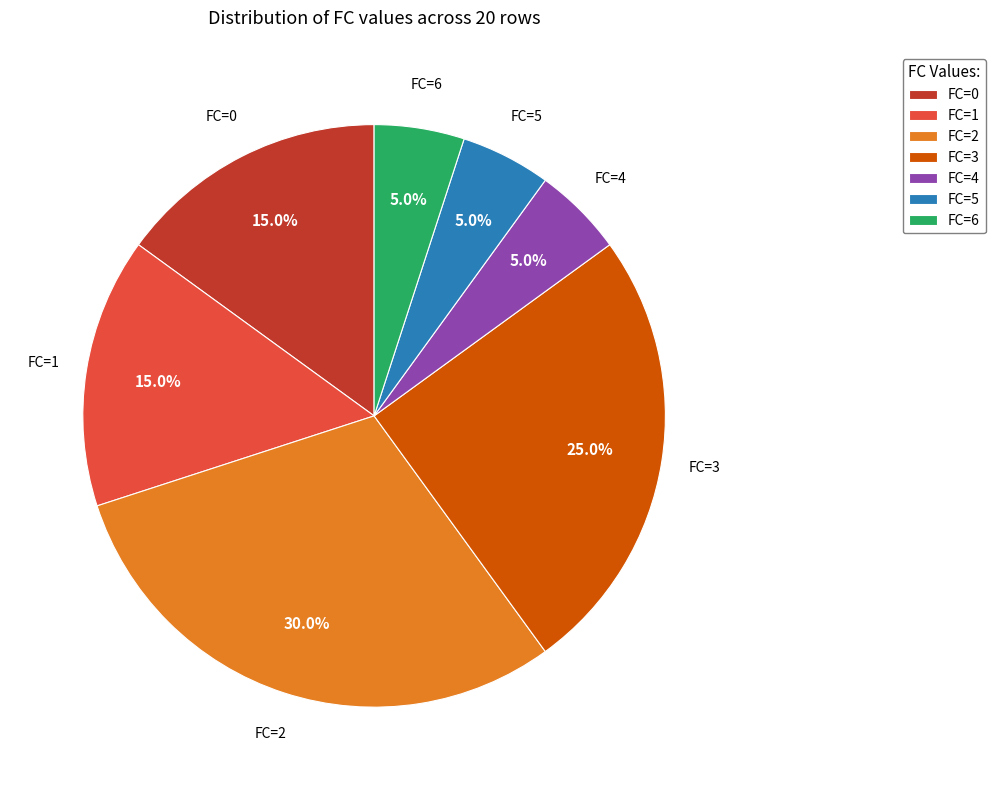

What is the largest slice in the pie chart?

FC=2